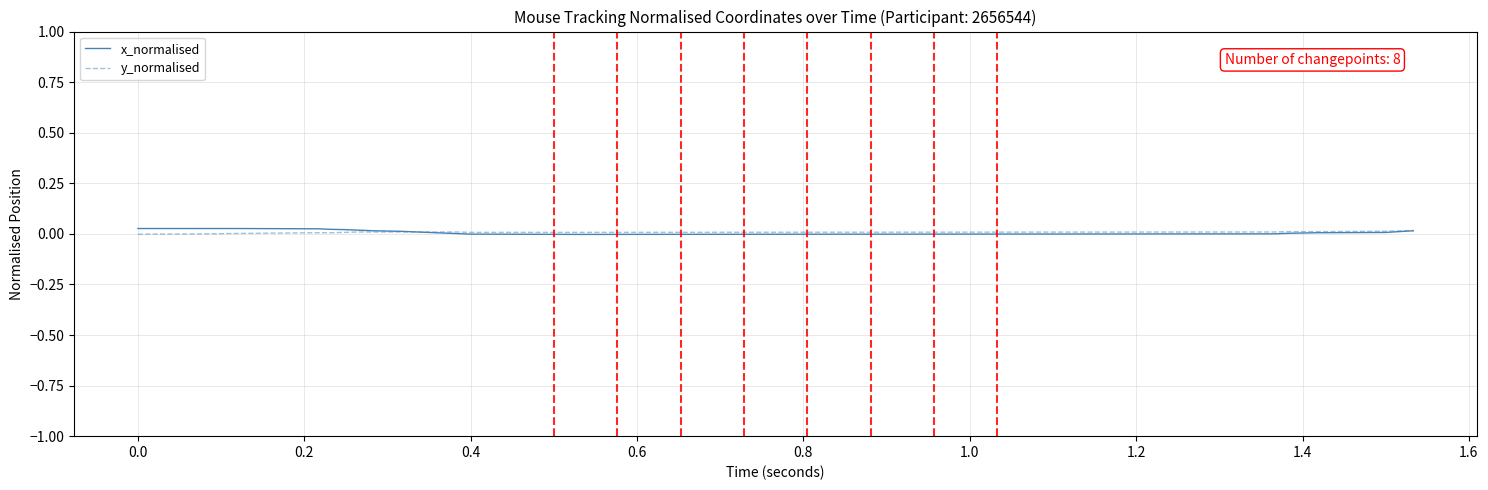

How many lines are shown in the chart?

2